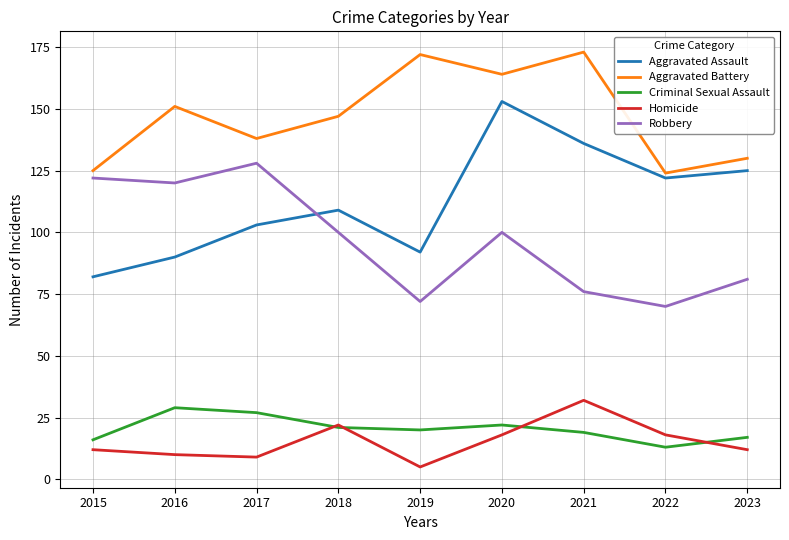

The value of Aggravated Battery at 2015 is 125. True or false?

True